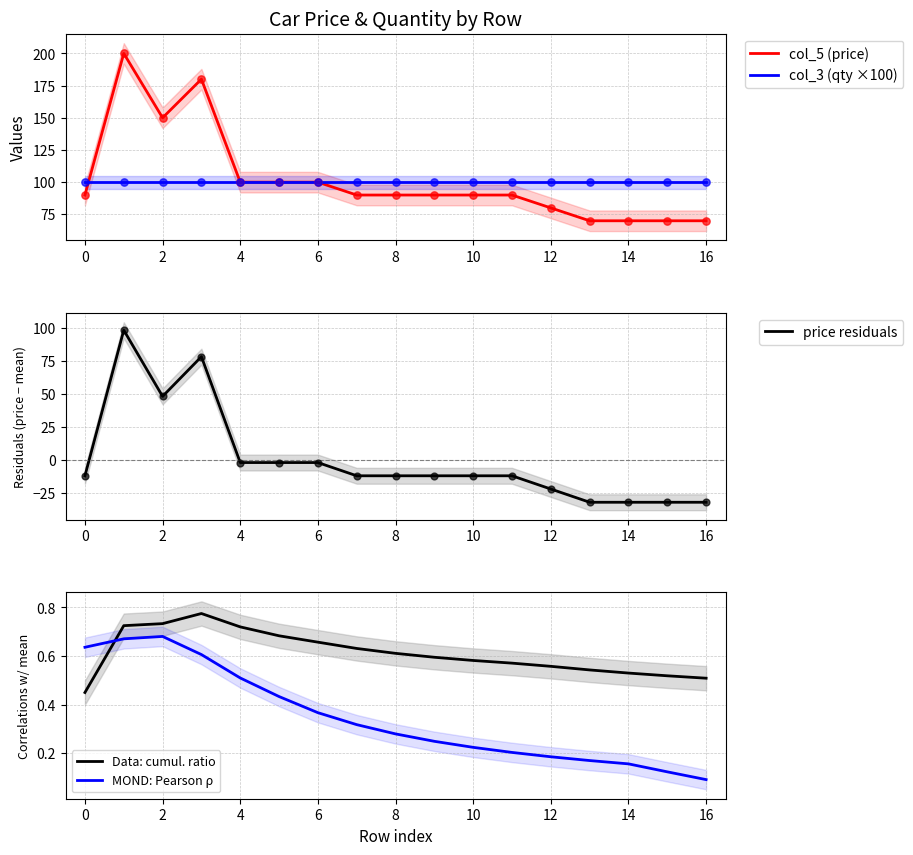

Which series has the widest spread of Y values?

col_5 (price)